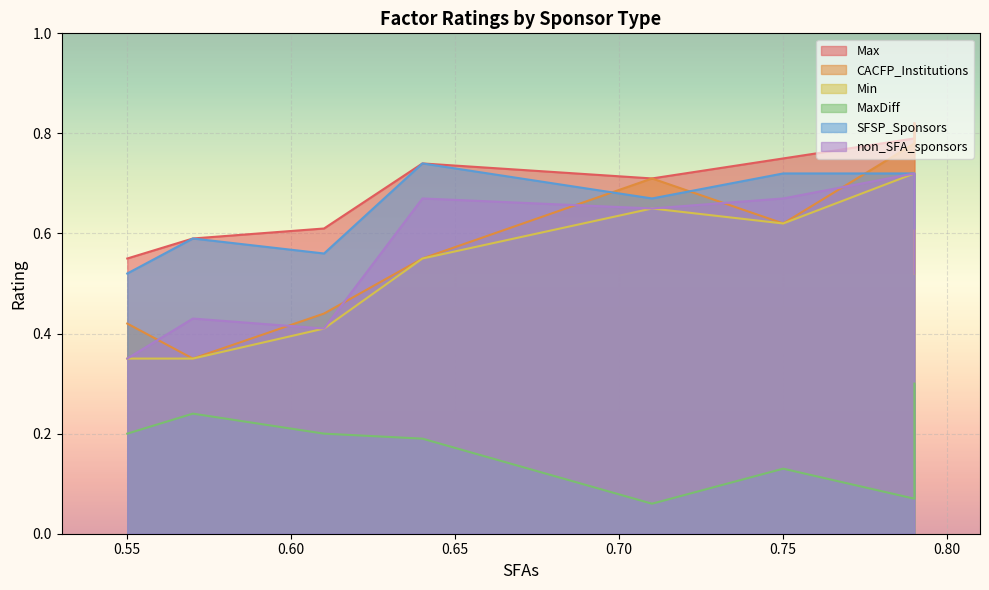

Which label corresponds to the largest value in the chart?

0.79